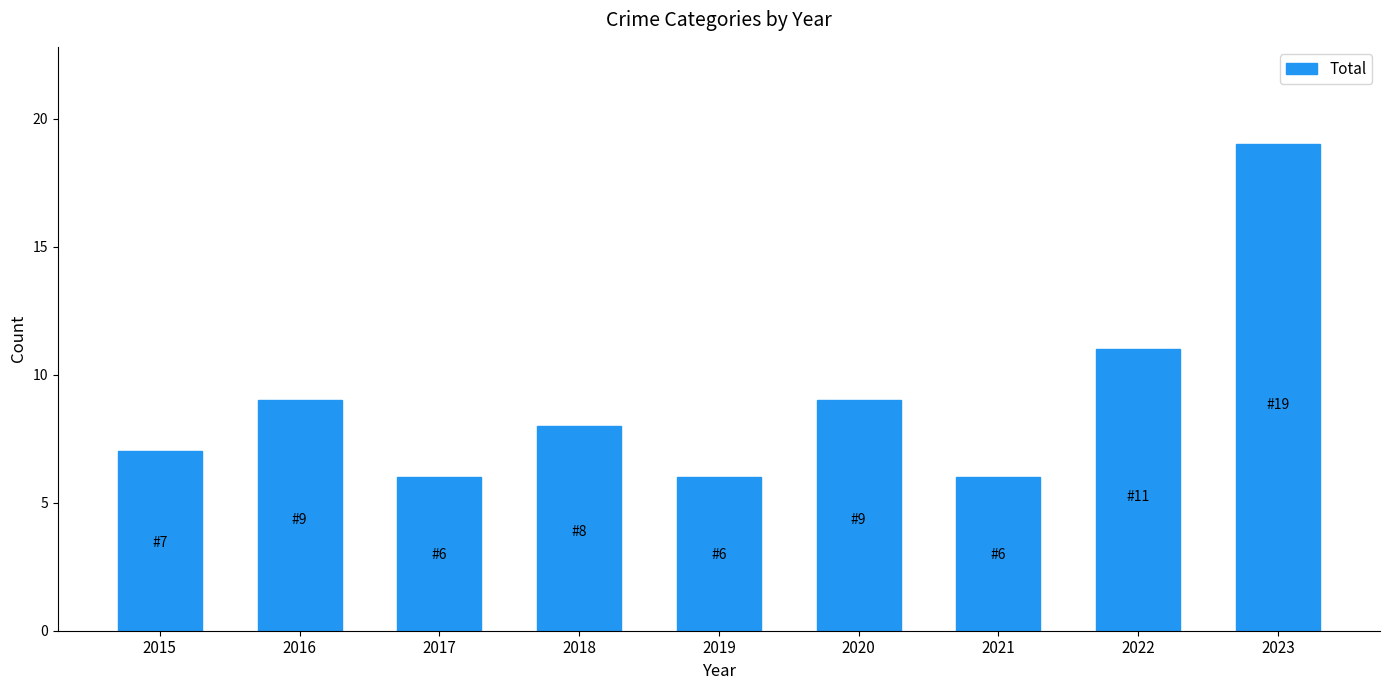

Reading right to left, transcribe all the data shown in this chart.

19	11	6	9	6	8	6	9	7